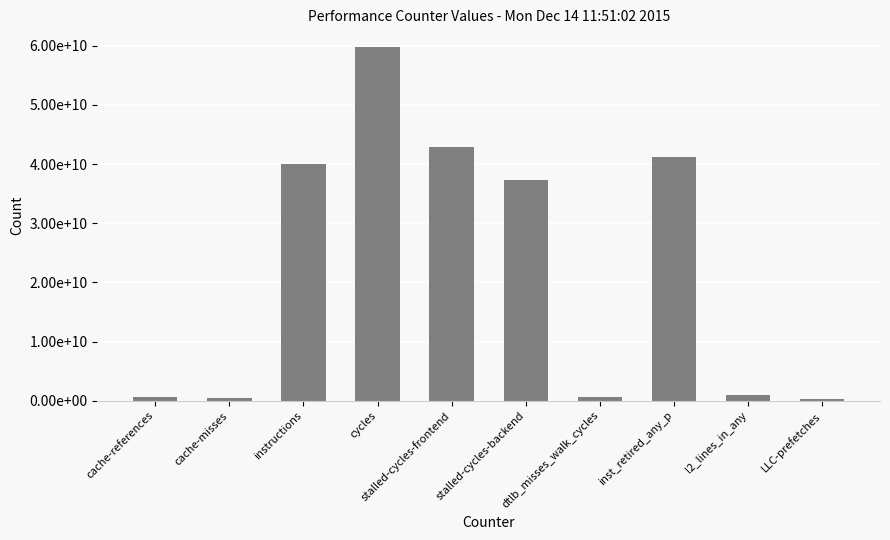

What is the difference between the maximum and minimum values?

59474298041